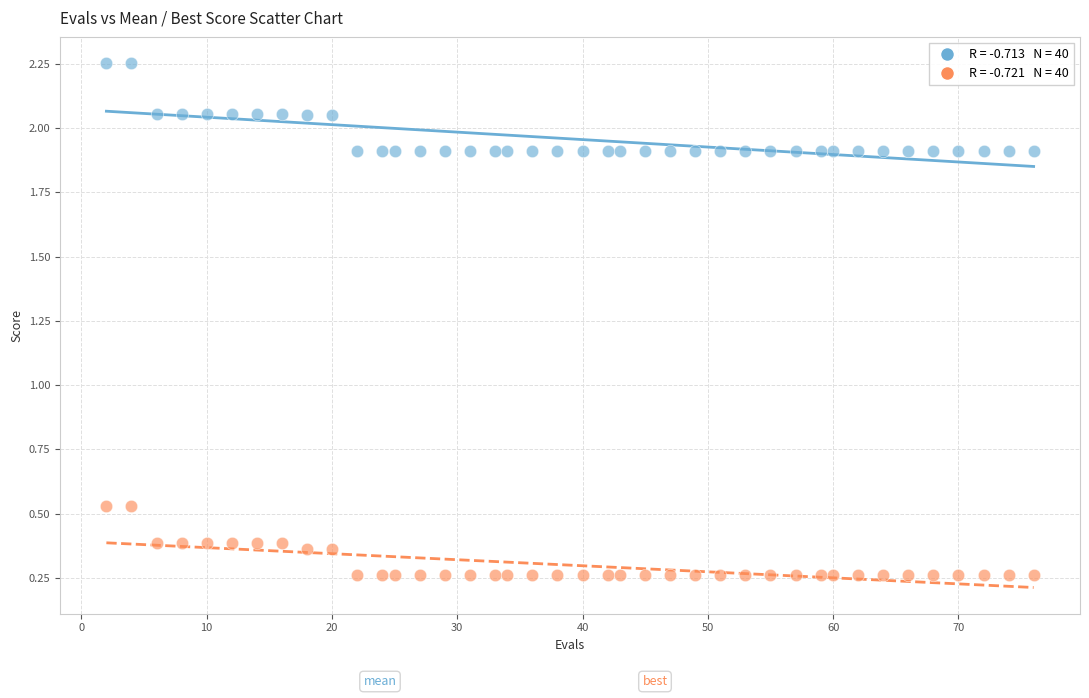

Across all data points, what is the range of X values (max minus min)?

74.0